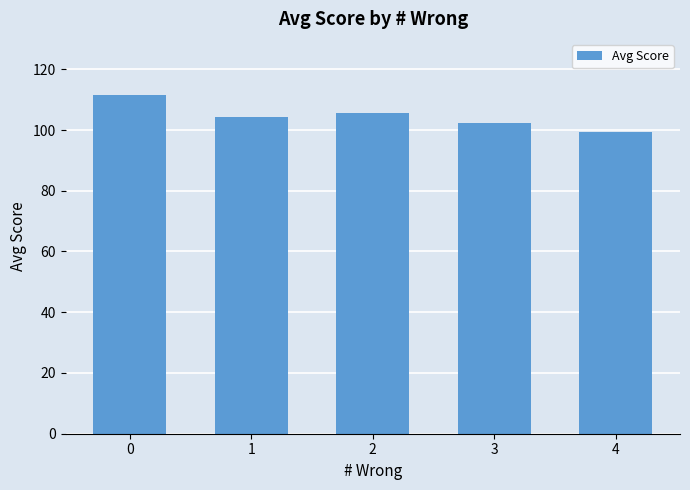

Does the chart contain any negative values?

No